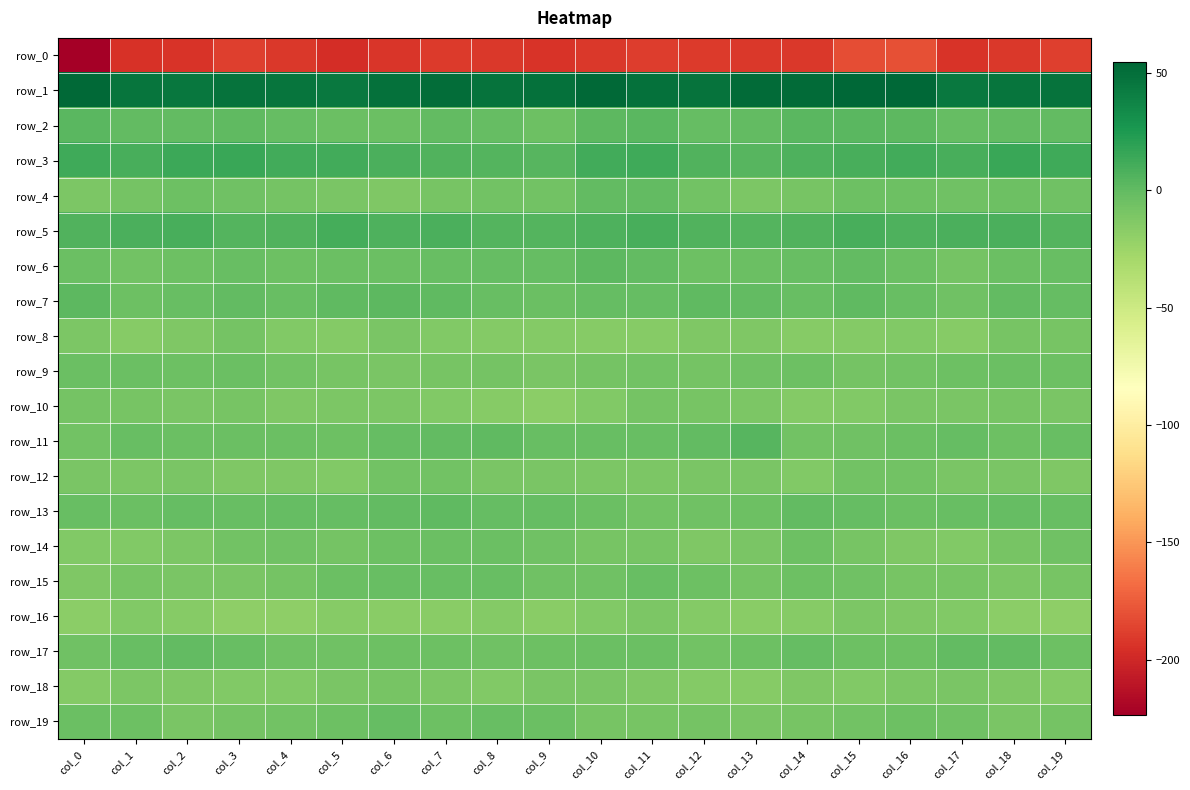

What is the difference between the highest and lowest values at col_10?

245.0